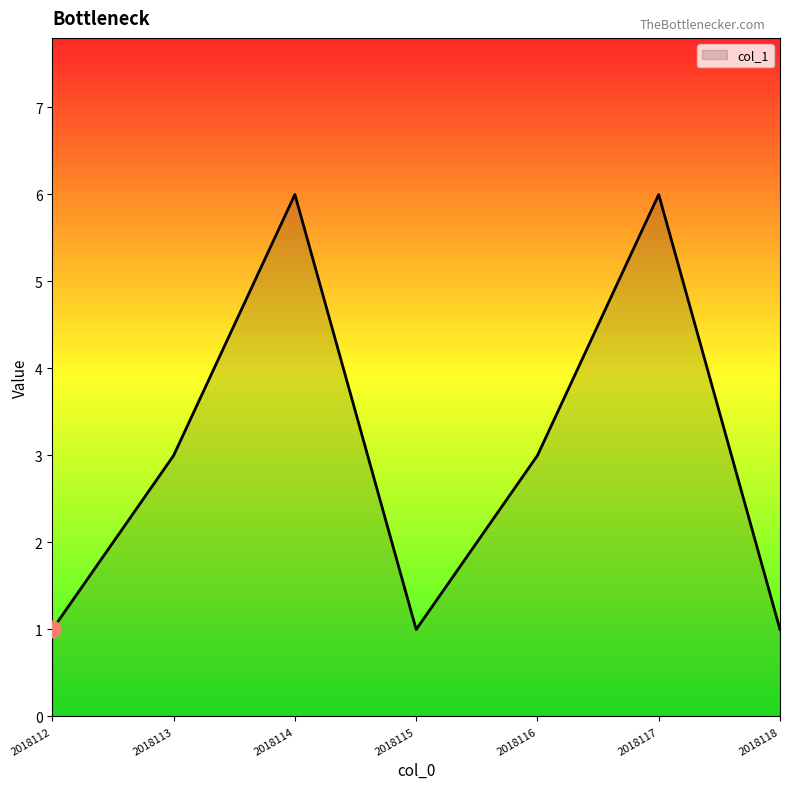

How many lines are shown in the chart?

1